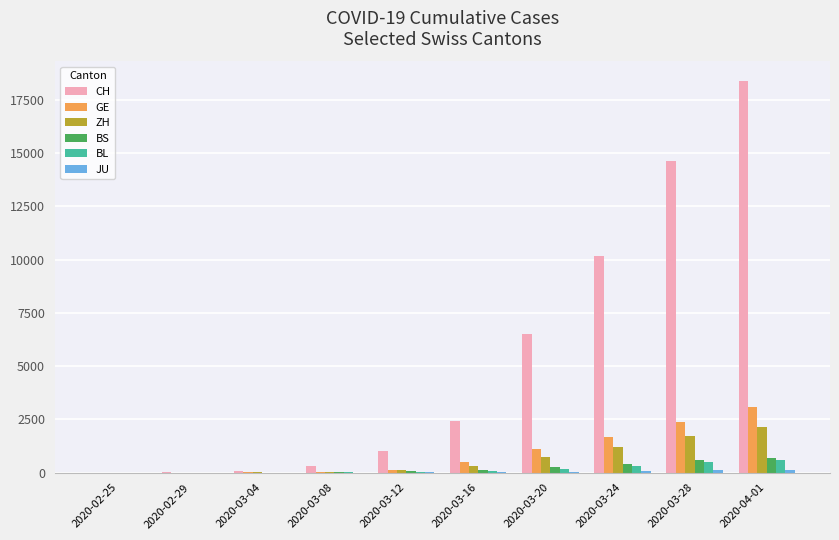

How many groups of bars are there?

10